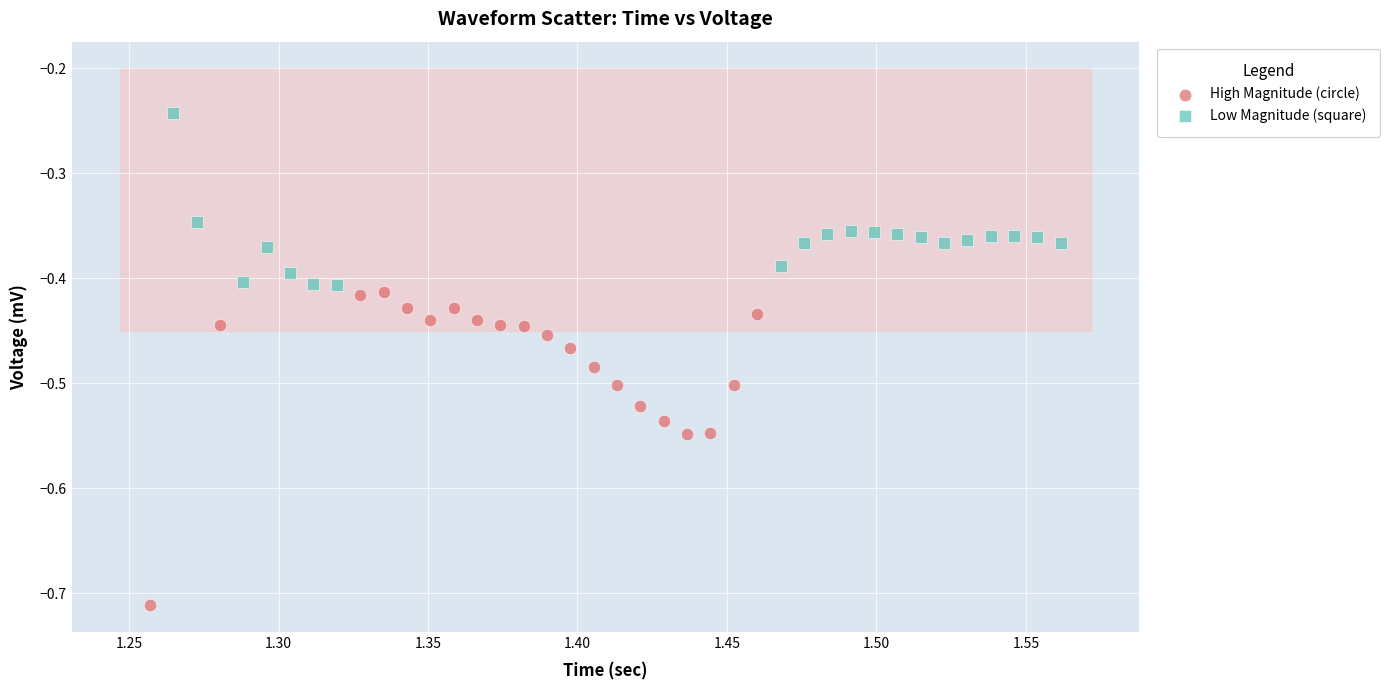

What are all the series names shown in the legend?

High Magnitude (circle), Low Magnitude (square)